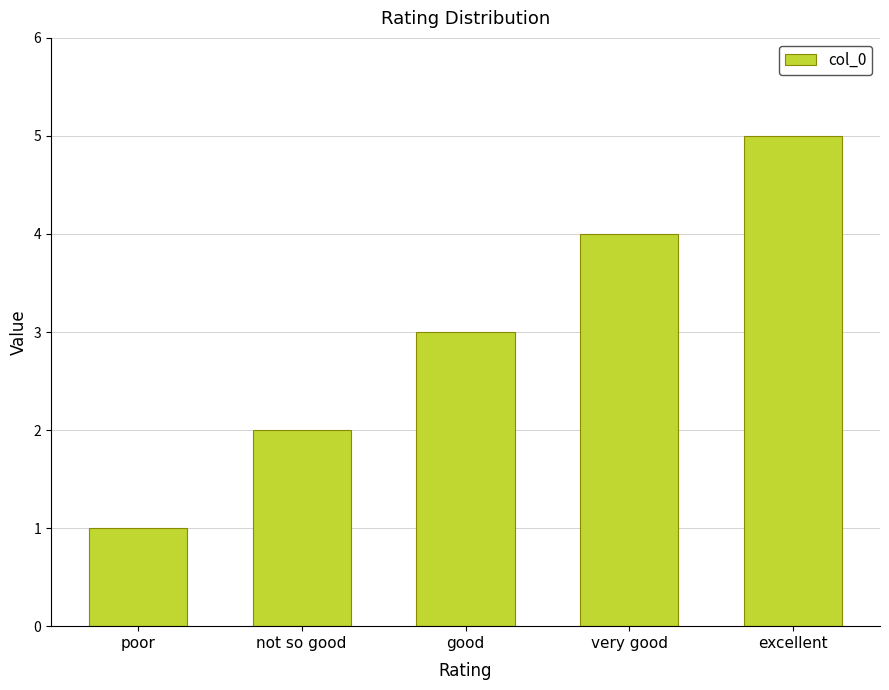

Between poor and excellent, which is larger?

excellent